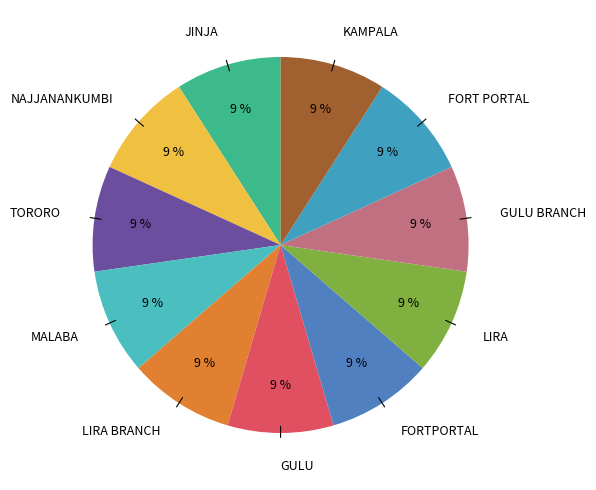

Combined, do JINJA and FORTPORTAL account for over 50%?

No